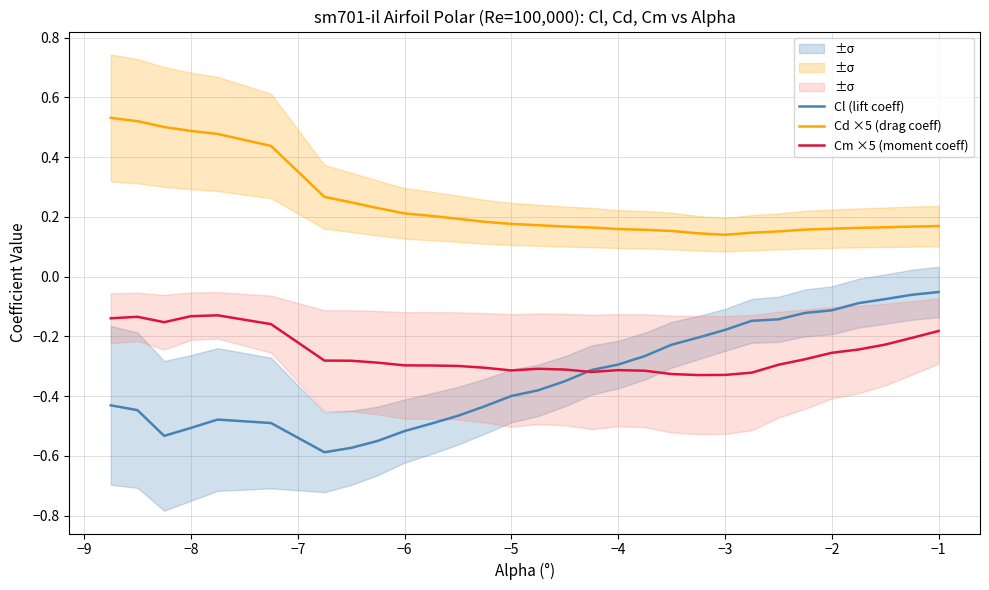

True or false: Cd ×5 (drag coeff) and Cm ×5 (moment coeff) intersect in this chart.

False